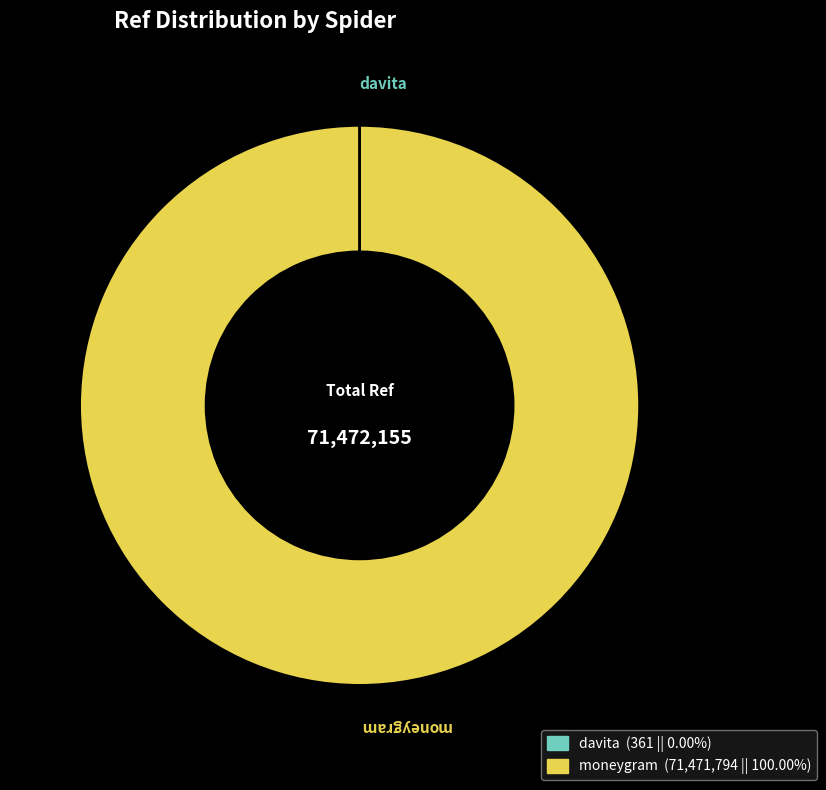

Which slice is the largest?

moneygram